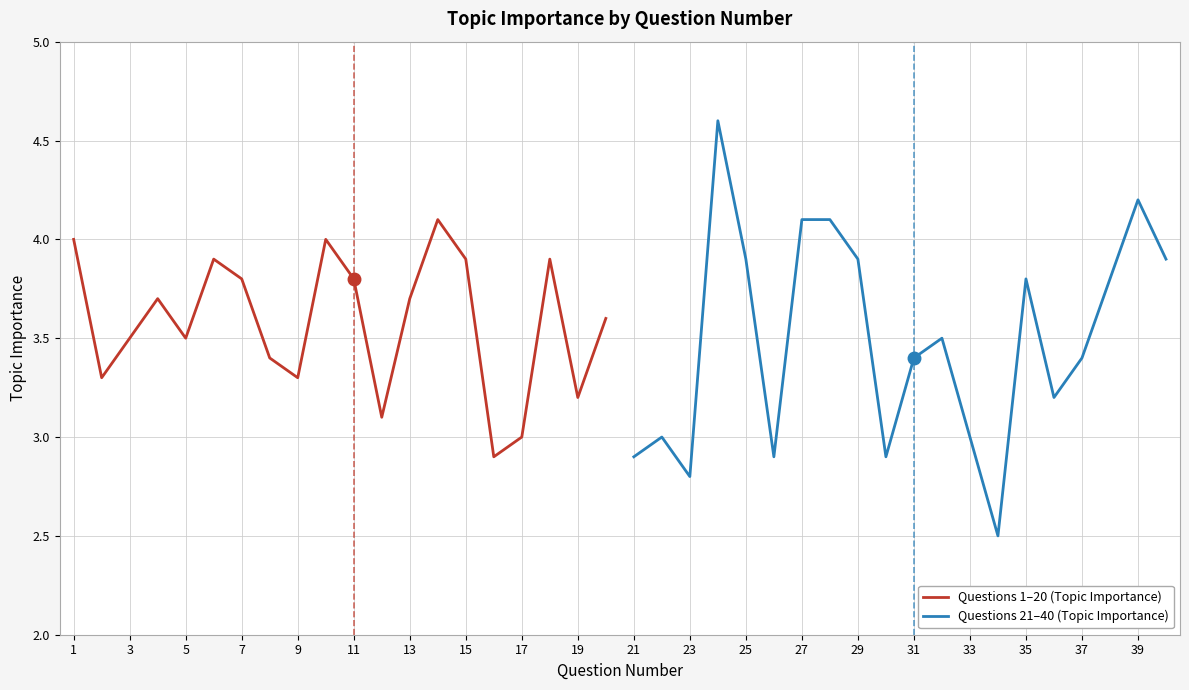

What is the minimum value for Questions 1–20 (Topic Importance)?

2.9